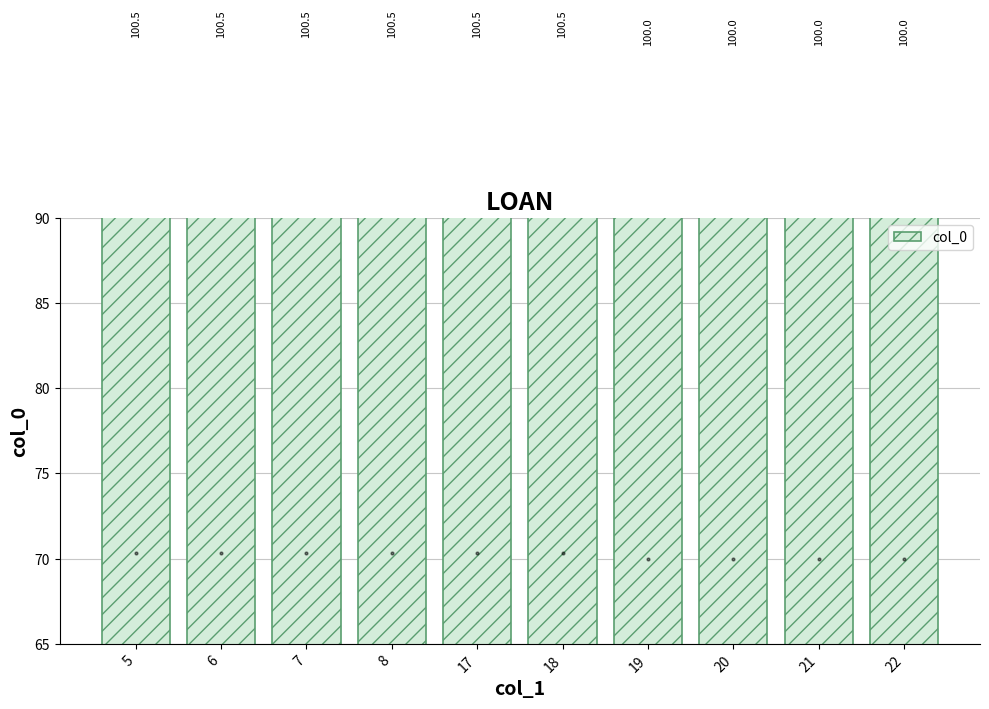

Count the number of values greater than 100.

6